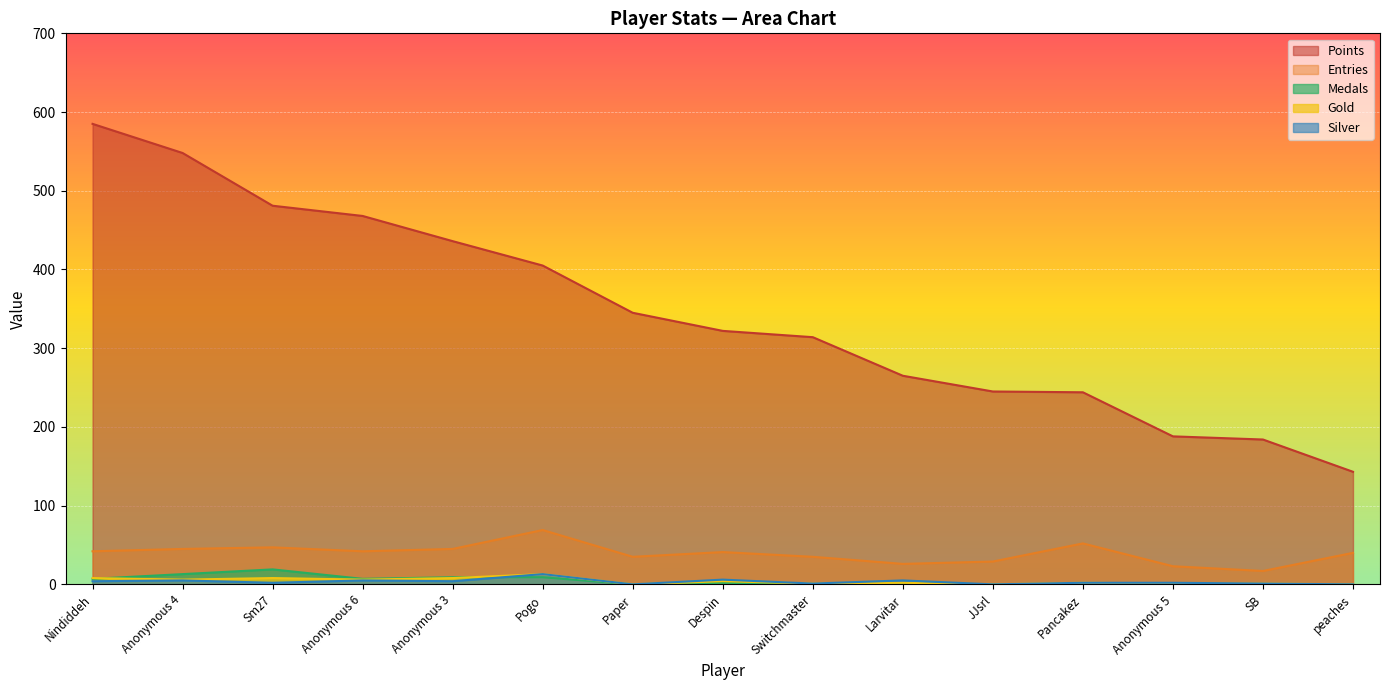

How many times do Medals and Gold cross each other?

2